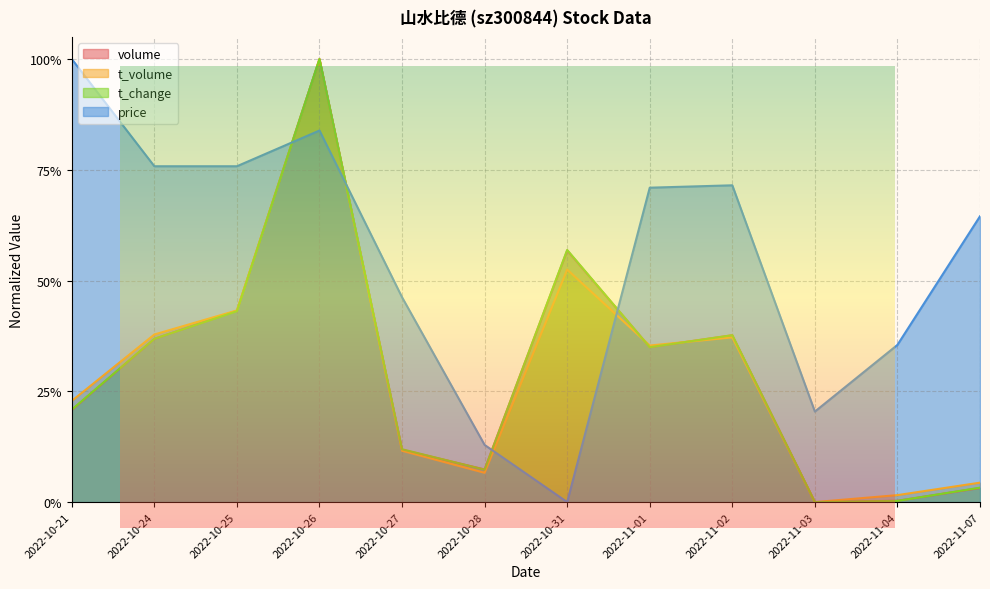

What is the label of the 3rd point from the left?

2022-10-25